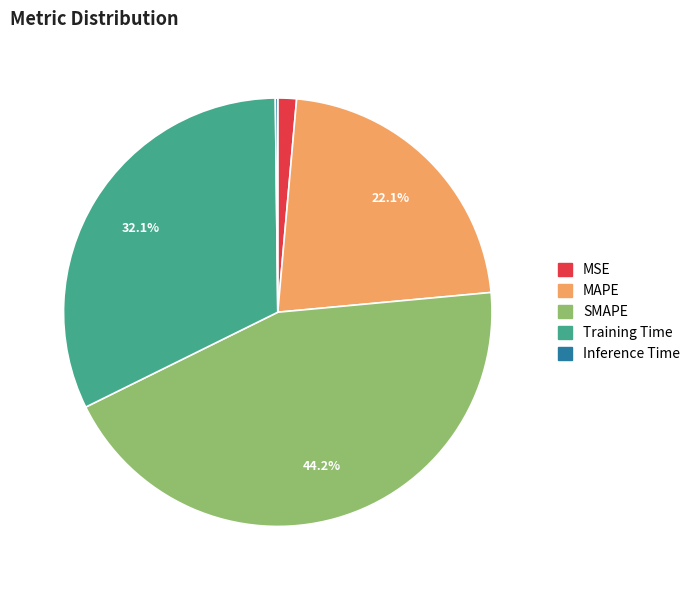

To the nearest percent, what percentage of the pie is MAPE?

22%